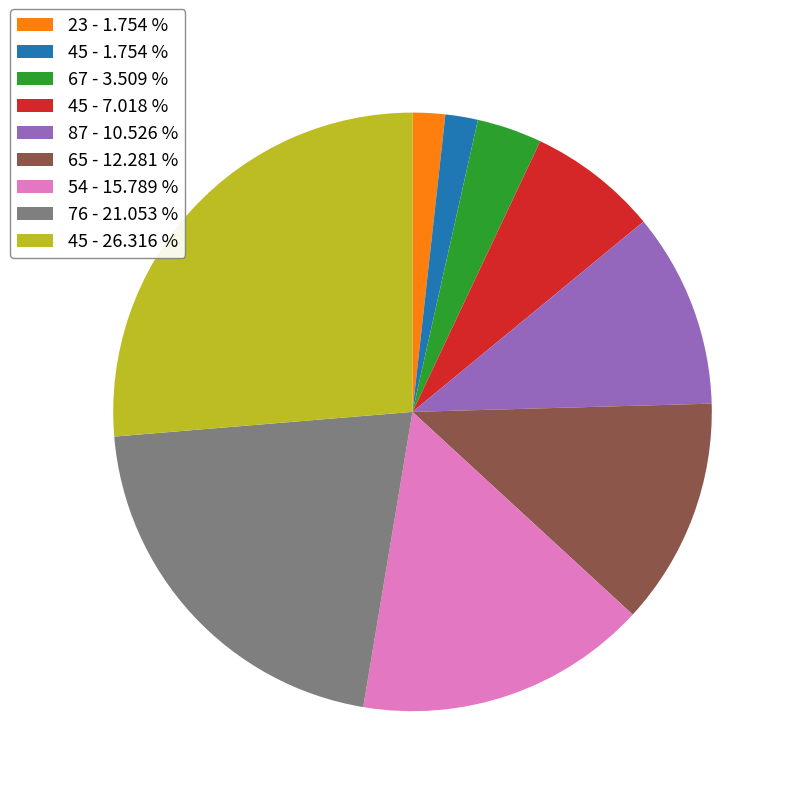

Is there any slice that represents more than half of the pie?

No